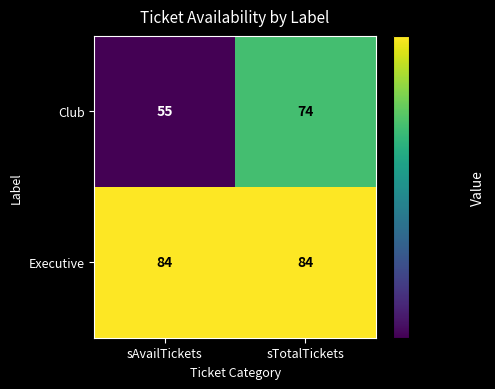

Reading left to right, list all the values displayed in this chart.

Club: 55	74
Executive: 84	84